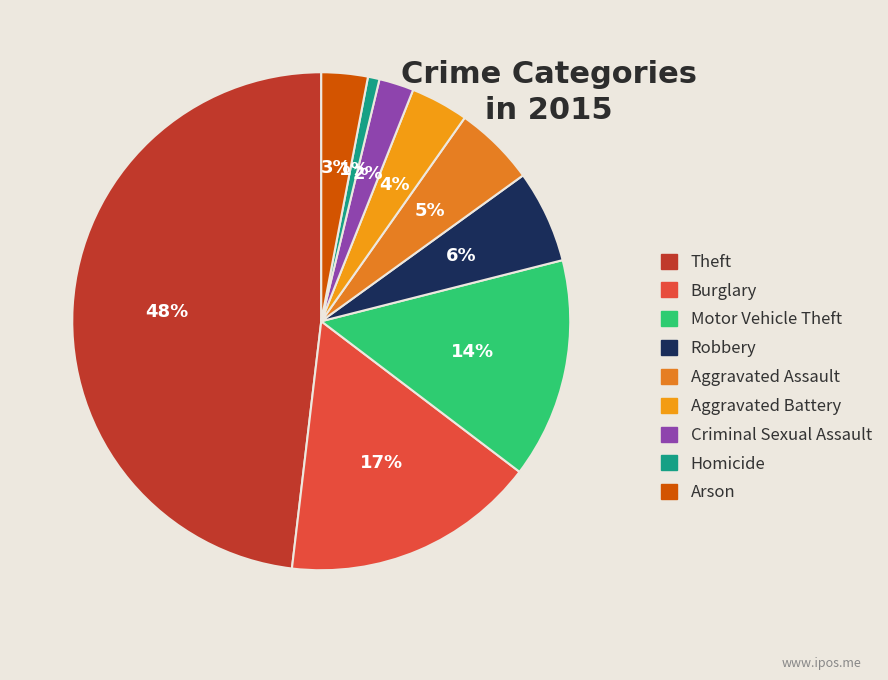

What portion of the pie excludes Motor Vehicle Theft?

85.7%